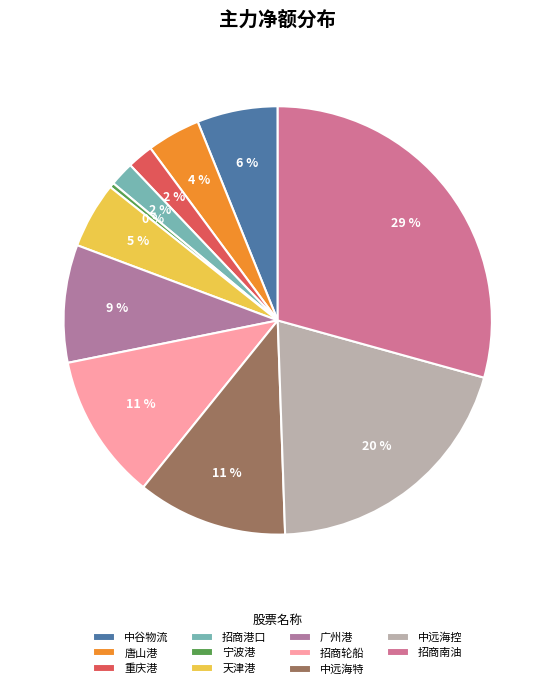

Combined, what portion of the pie is 招商轮船 and 广州港?

19.9%